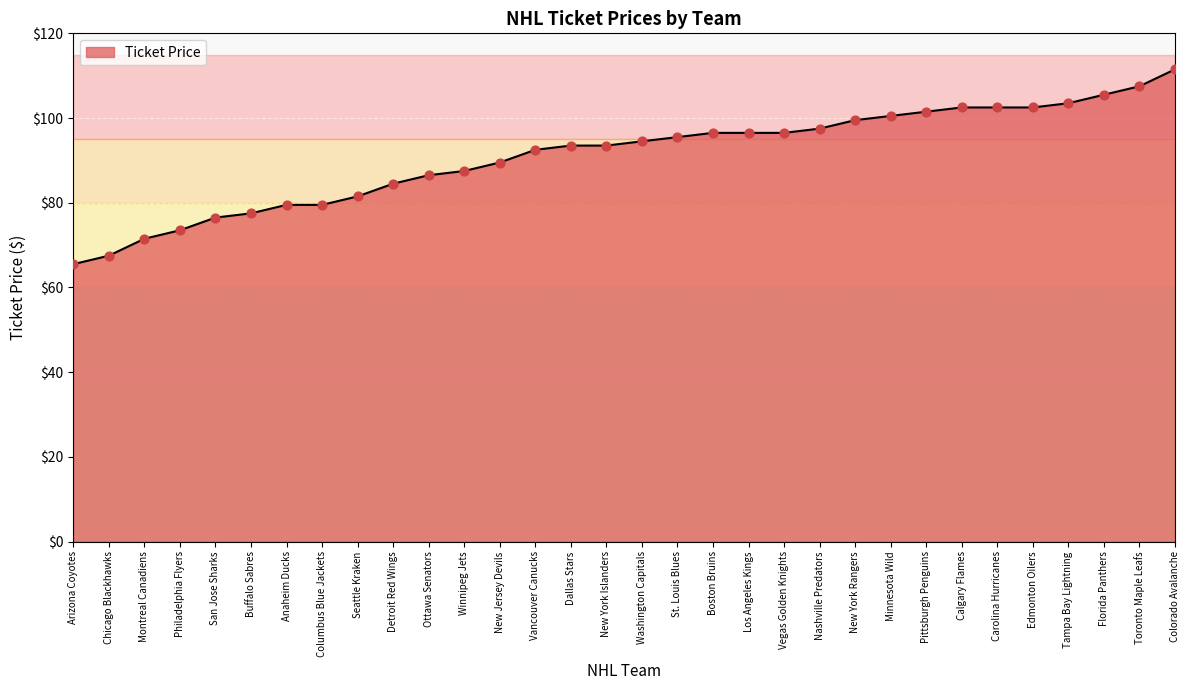

What is the change in value from Winnipeg Jets to Dallas Stars?

+6.0